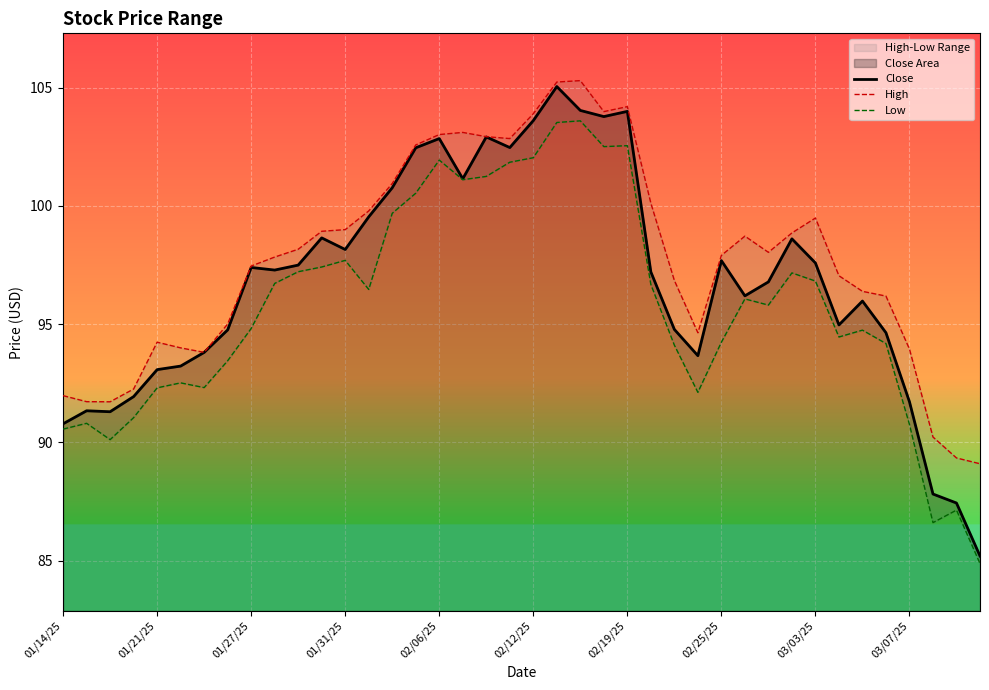

What is the sum of the High values at 14 and 26?

197.8